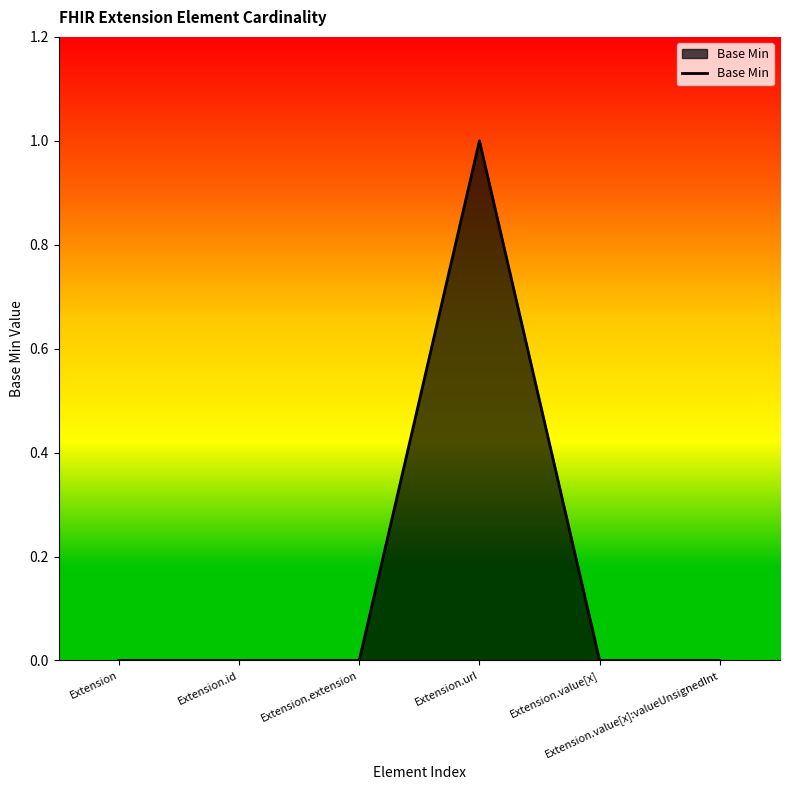

True or false: the data has more than 2 interior local peaks.

False